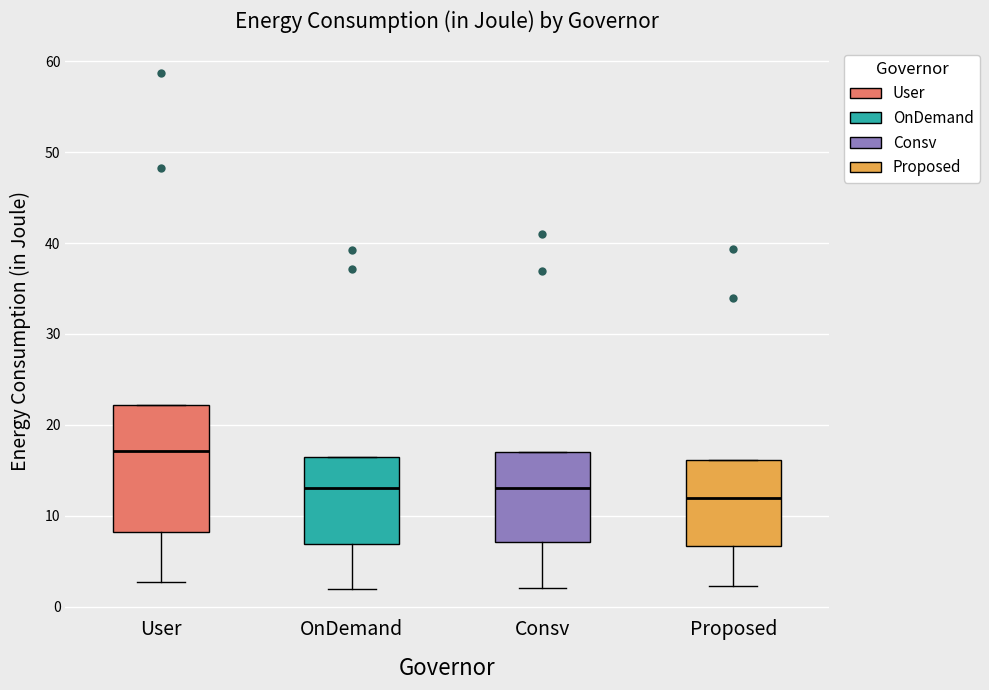

Comparing the boxes themselves (not the whiskers), which one is the tallest?

User